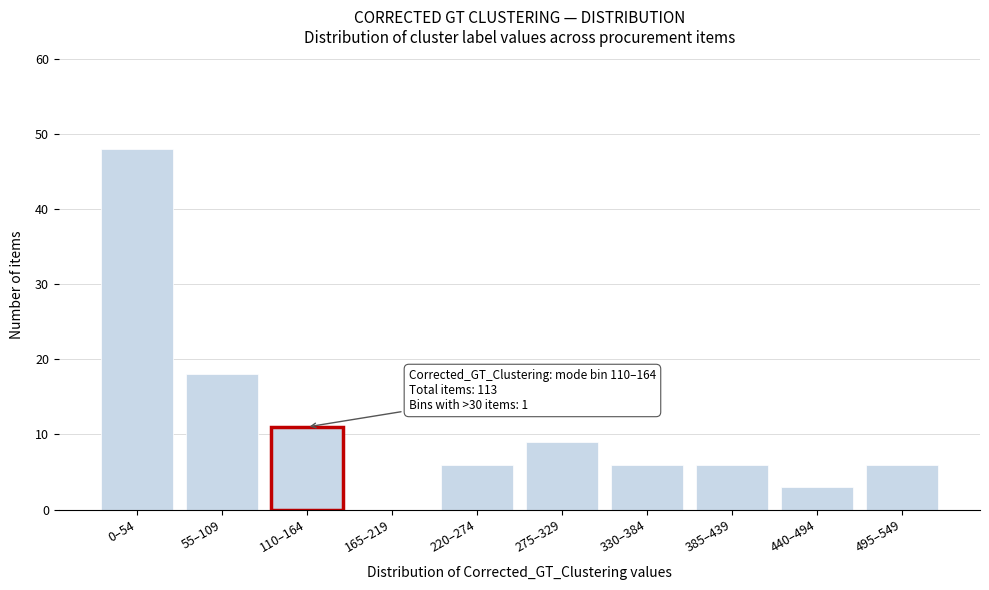

Reading right to left, what are all the values shown in this chart?

495–549=6	440–494=3	385–439=6	330–384=6	275–329=9	220–274=6	165–219=0	110–164=11	55–109=18	0–54=48